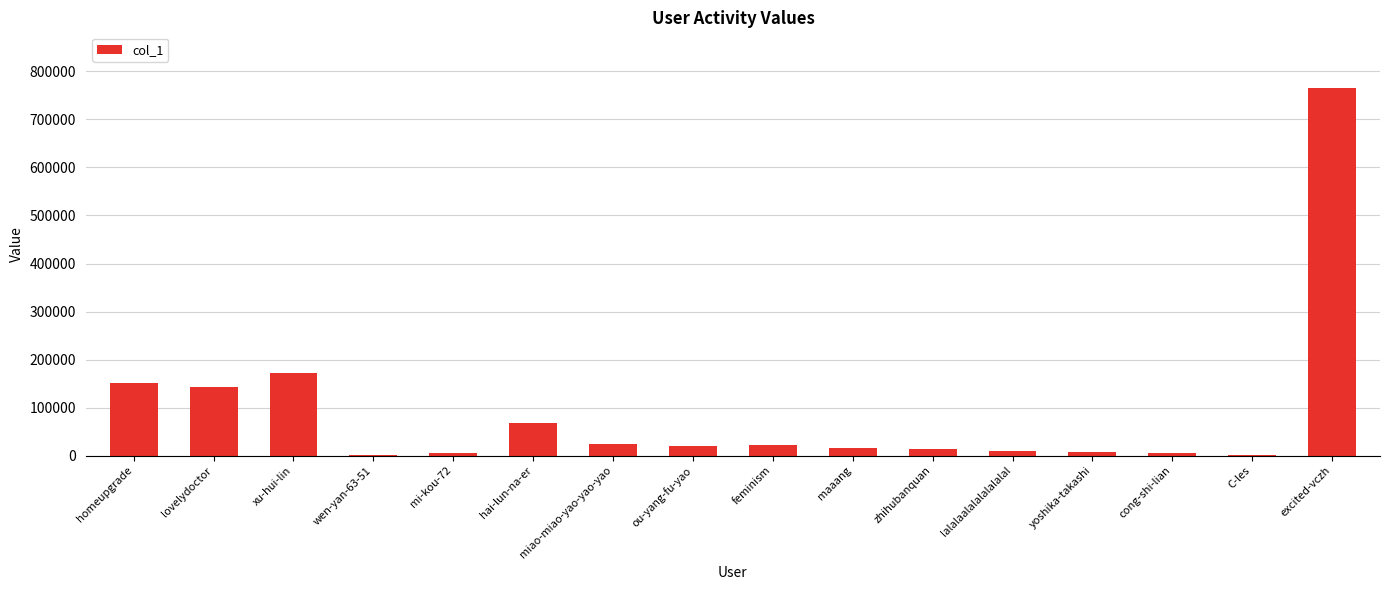

Which has a higher value, cong-shi-lian or lovelydoctor?

lovelydoctor